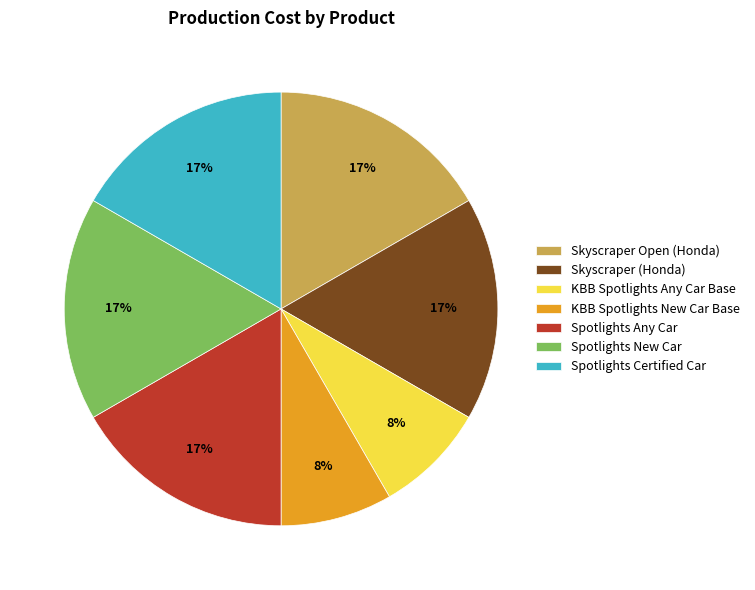

To the nearest percent, what is the average slice percentage?

14%